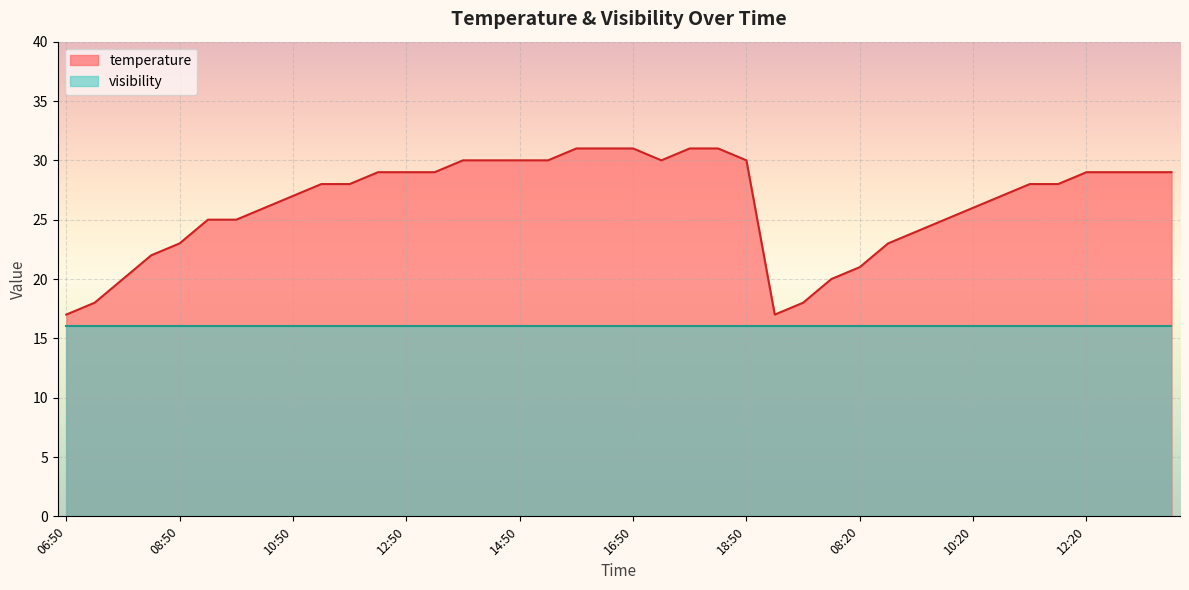

Rank the series by their average value, from highest to lowest.

temperature, visibility